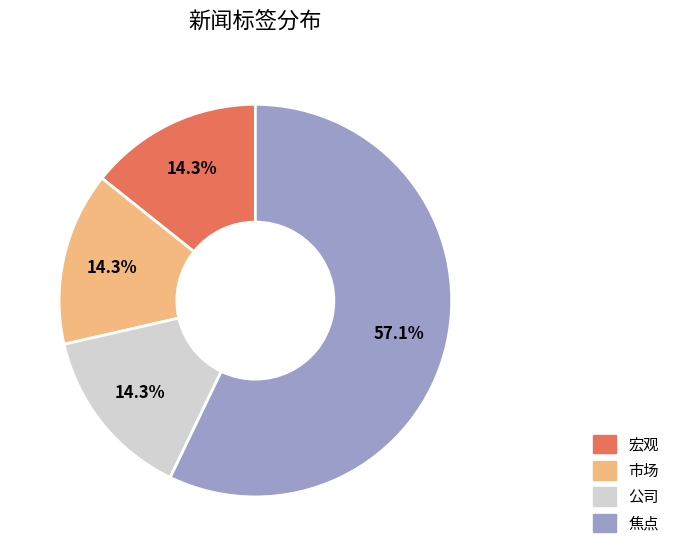

To the nearest percent, what is the difference between the largest and smallest slice percentages?

43%